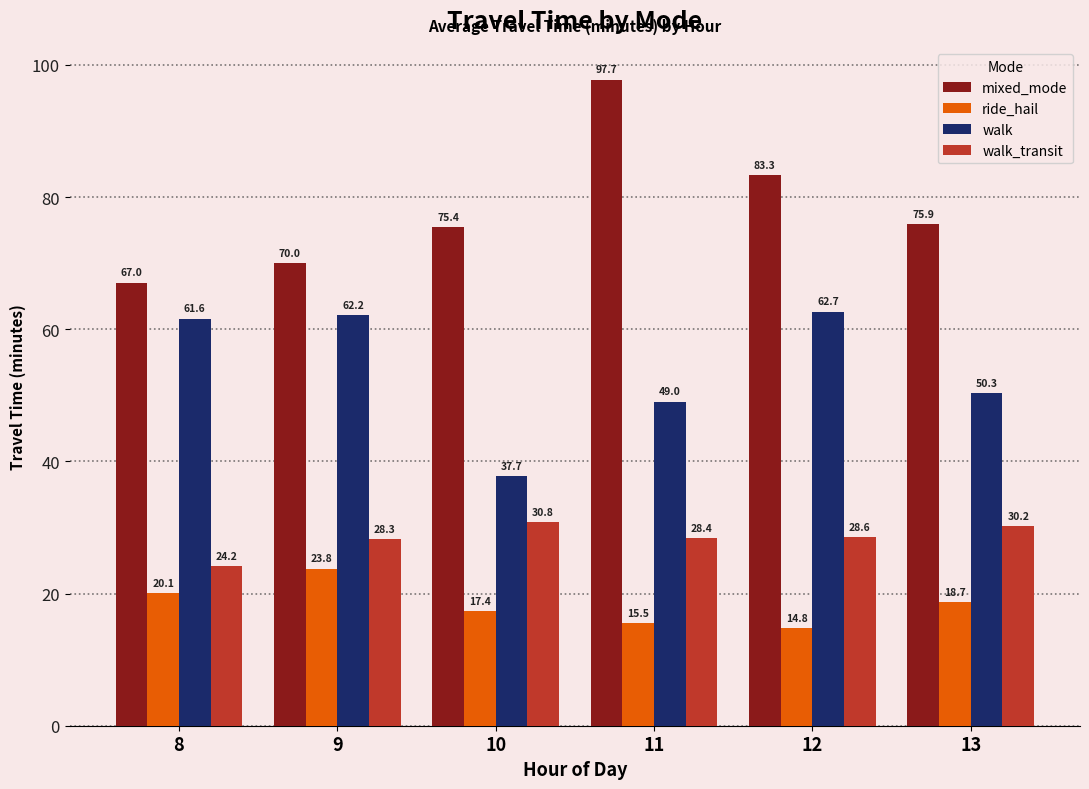

What is the total value across all series at 8?

172.9